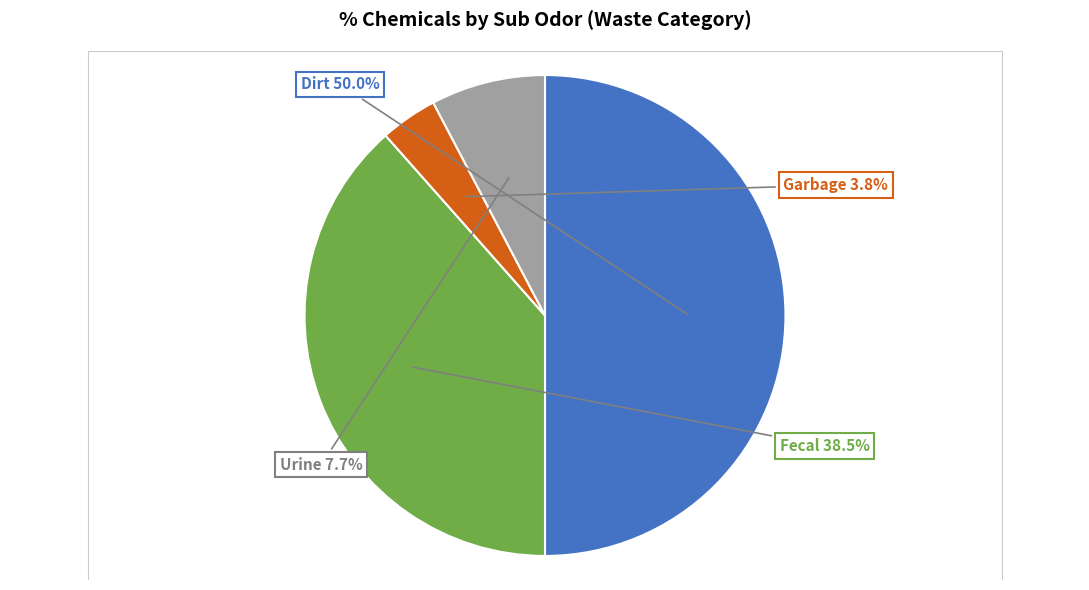

To the nearest percent, what is the average slice percentage?

25%